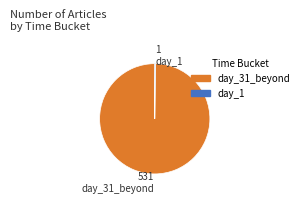

Is there a majority slice in this chart?

Yes